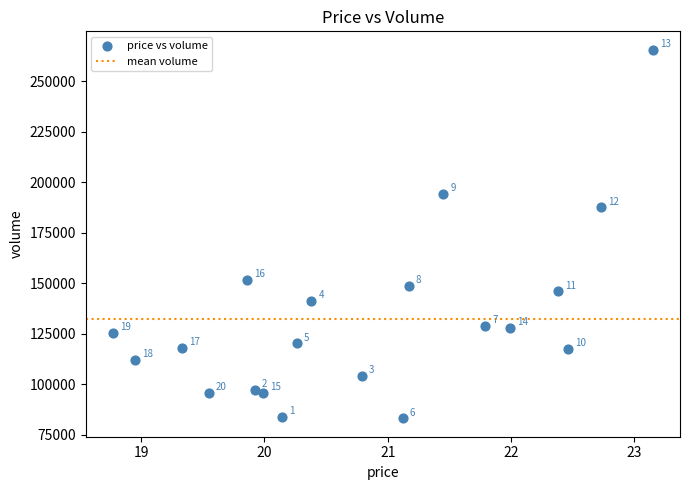

What is the range of Y values (max minus min)?

182452